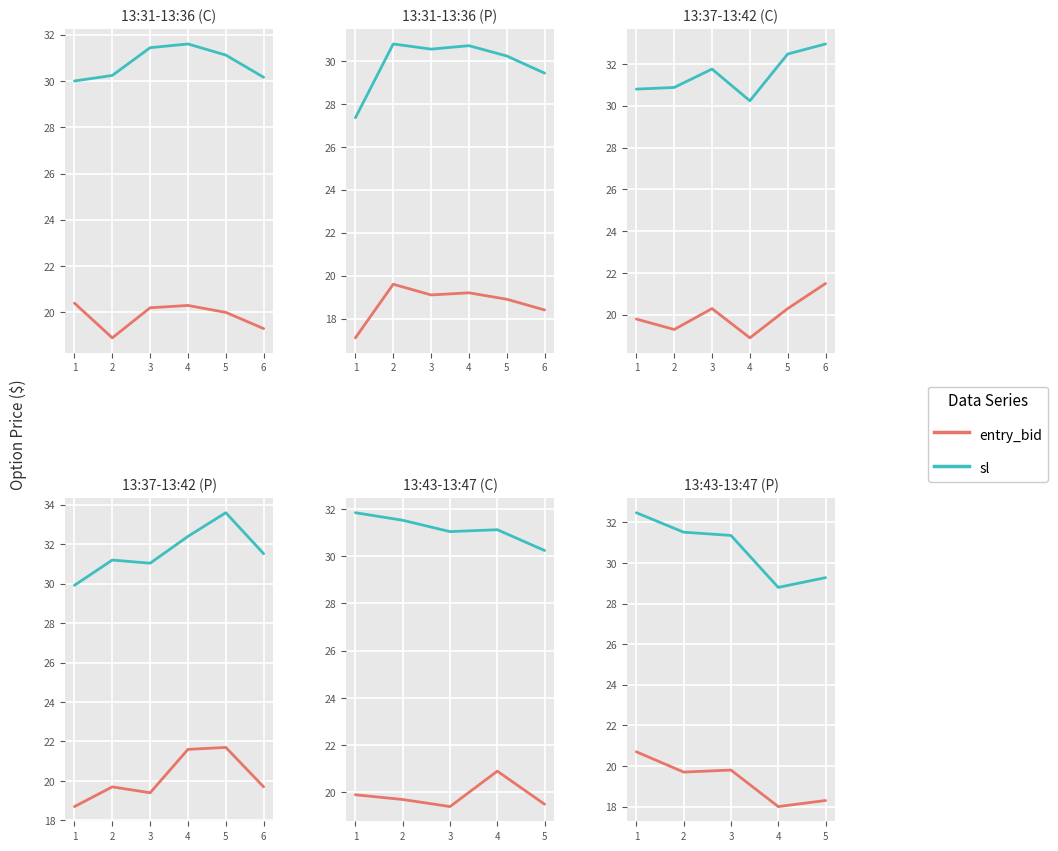

How many lines are shown in the chart?

2